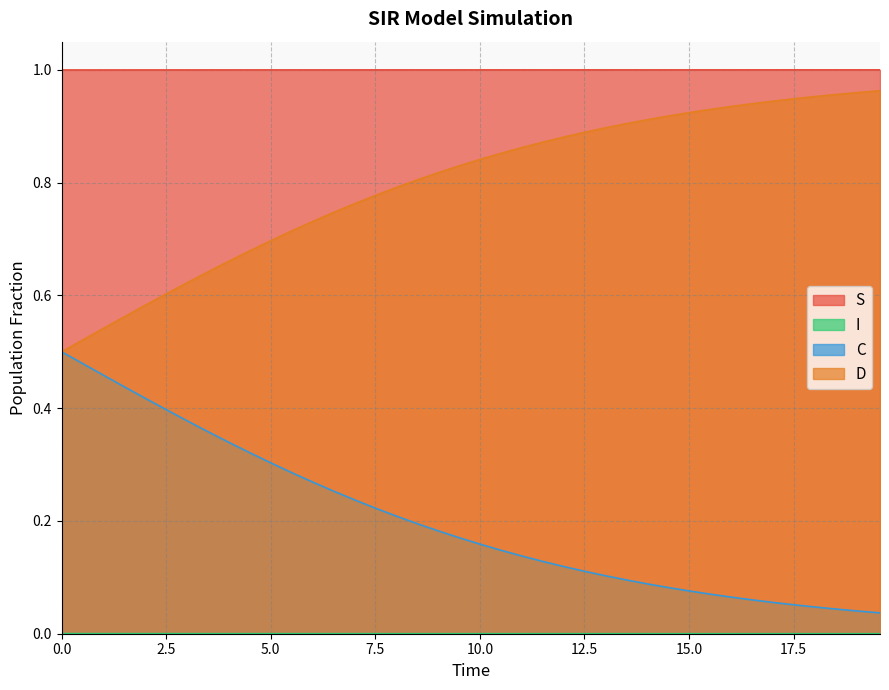

Which series has the largest total across all categories?

S